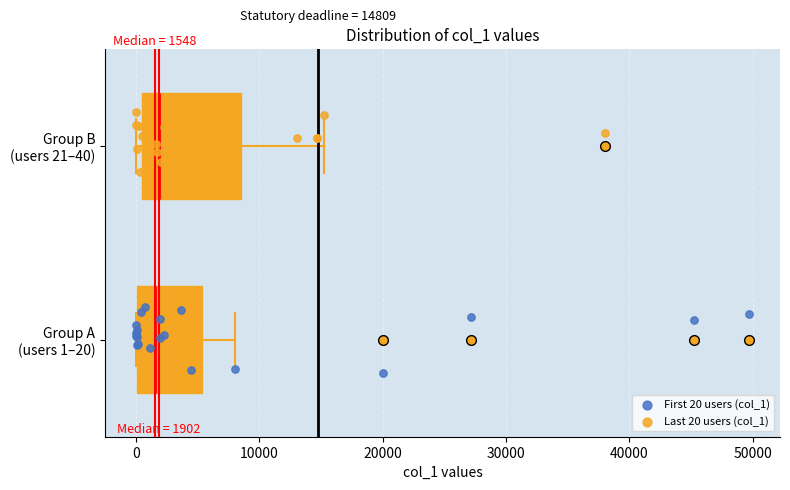

Which box is the widest, from its left edge to its right edge?

Group B (users 21–40)